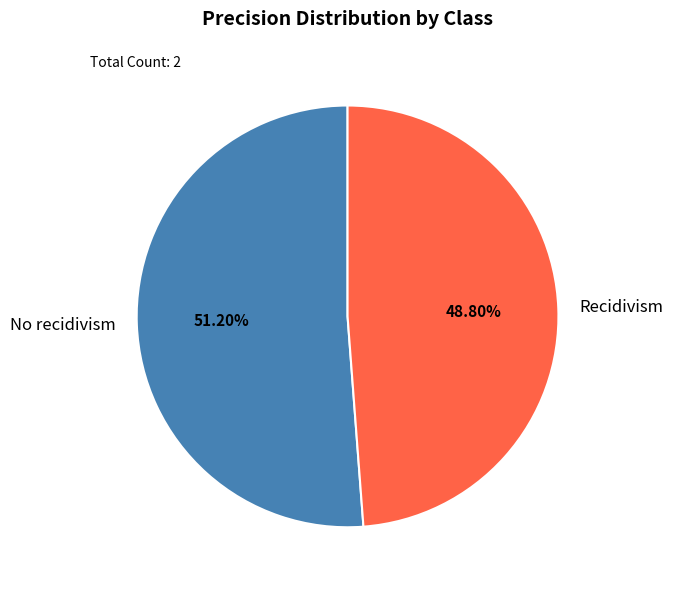

Is it true that No recidivism is 51% of the pie?

True